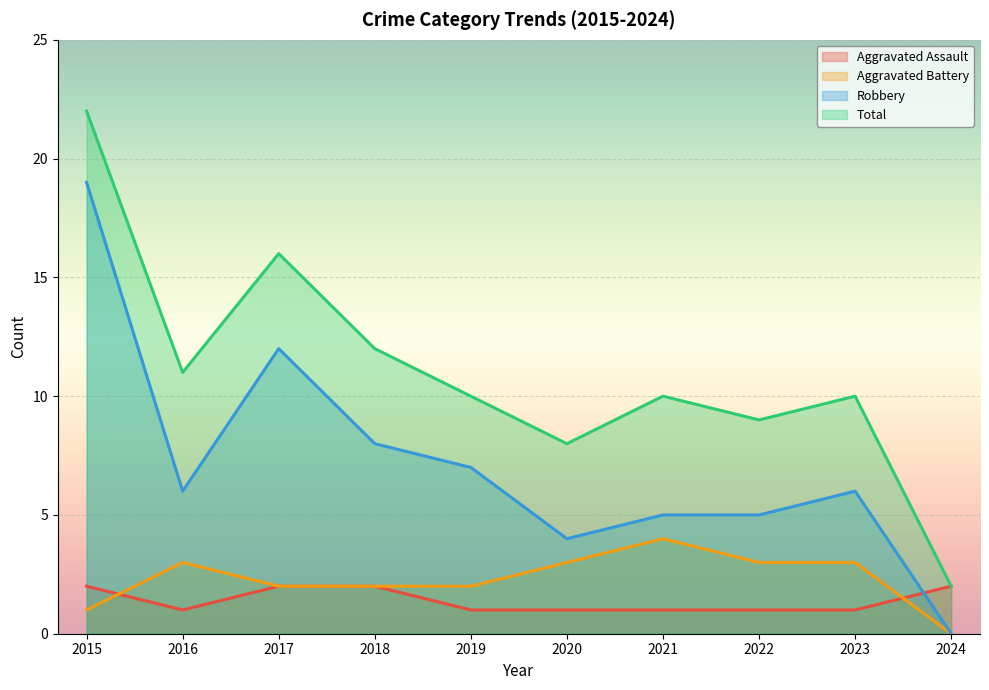

At how many categories does at least one series exceed 13?

2